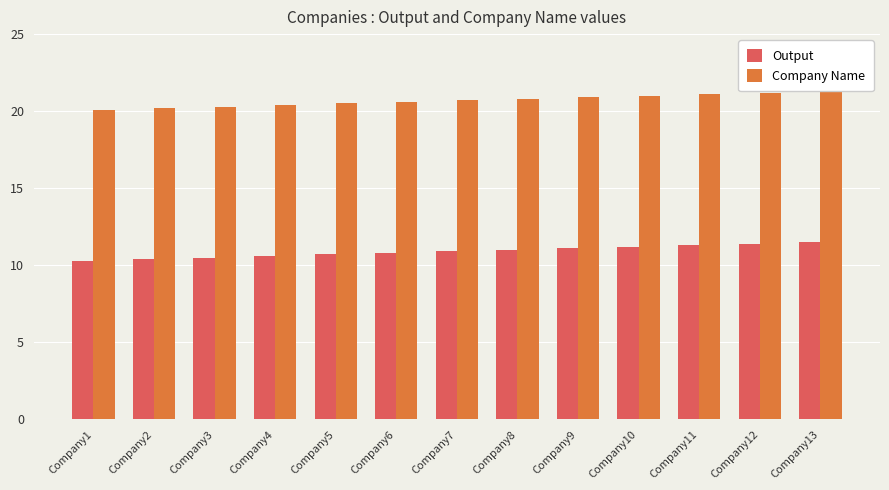

Reading left to right, what are all the values shown in this chart?

Output: 10.3	10.4	10.5	10.6	10.7	10.8	10.9	11.0	11.1	11.2	11.3	11.4	11.5
Company Name: 20.1	20.2	20.3	20.4	20.5	20.6	20.7	20.8	20.9	21.0	21.1	21.2	21.3